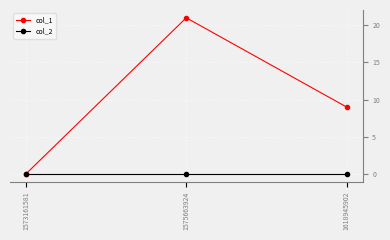

What is the sum of all col_1 values?

30